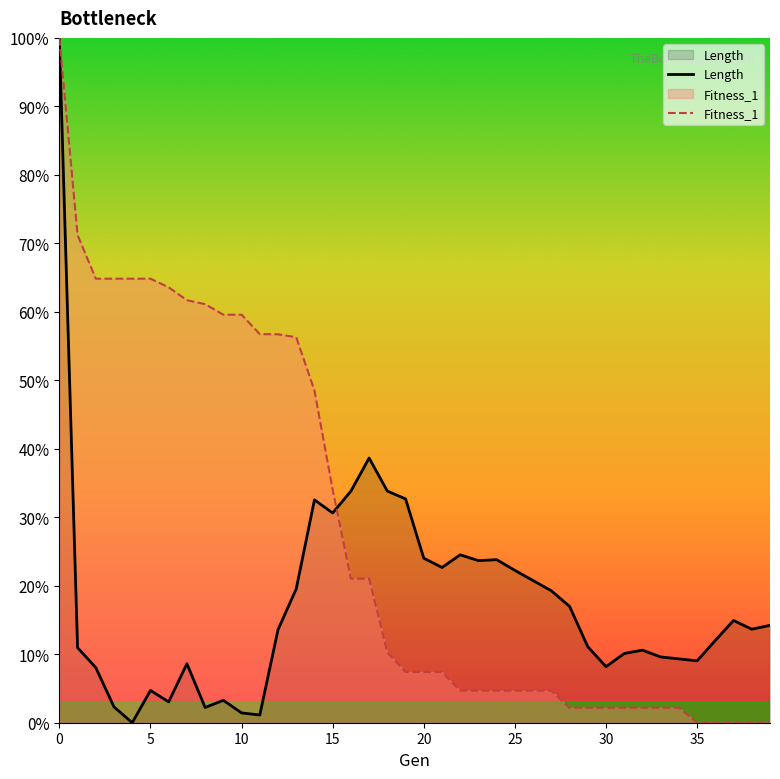

At which category does Length reach its first local peak?

5